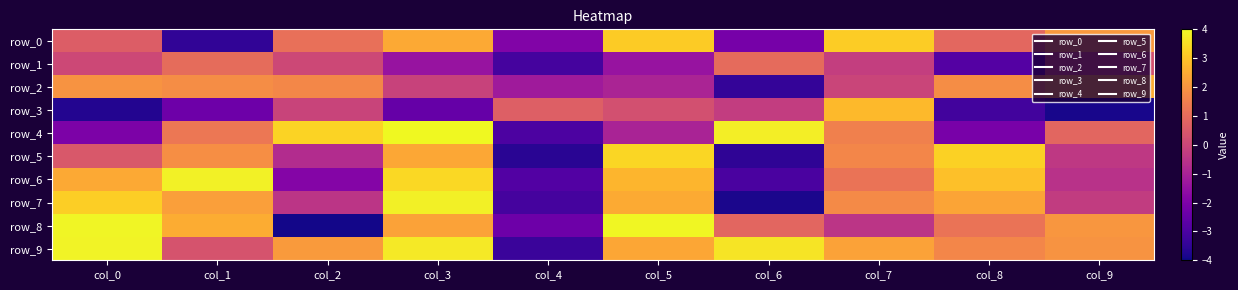

Reading right to left, list all the values displayed in this chart.

row_0: 2.1	0.9	3.2	-2.1	3.1	-1.9	2.5	1.1	-3.5	0.6
row_1: 0.3	-2.8	-0.2	1.0	-1.4	-3.1	-1.4	0.1	1.0	0.0
row_2: 2.5	1.8	-0.0	-3.4	-0.9	-1.2	-0.1	1.7	1.8	2.0
row_3: -3.8	-3.2	2.8	-0.3	0.3	0.7	-2.5	-0.1	-2.3	-3.7
row_4: 0.9	-2.1	1.5	3.8	-1.0	-3.0	4.0	3.3	1.3	-2.0
row_5: -0.4	3.3	1.7	-3.5	3.4	-3.6	2.4	-0.7	1.9	0.5
row_6: -0.6	2.9	1.2	-3.0	2.7	-2.9	3.4	-1.9	3.9	2.5
row_7: -0.3	2.3	1.8	-3.8	2.5	-3.1	3.8	-0.5	2.2	3.2
row_8: 2.0	1.2	-0.5	0.9	3.9	-2.3	2.3	-3.9	2.5	3.9
row_9: 2.0	1.7	2.3	3.6	2.4	-3.3	3.7	2.2	0.4	3.9